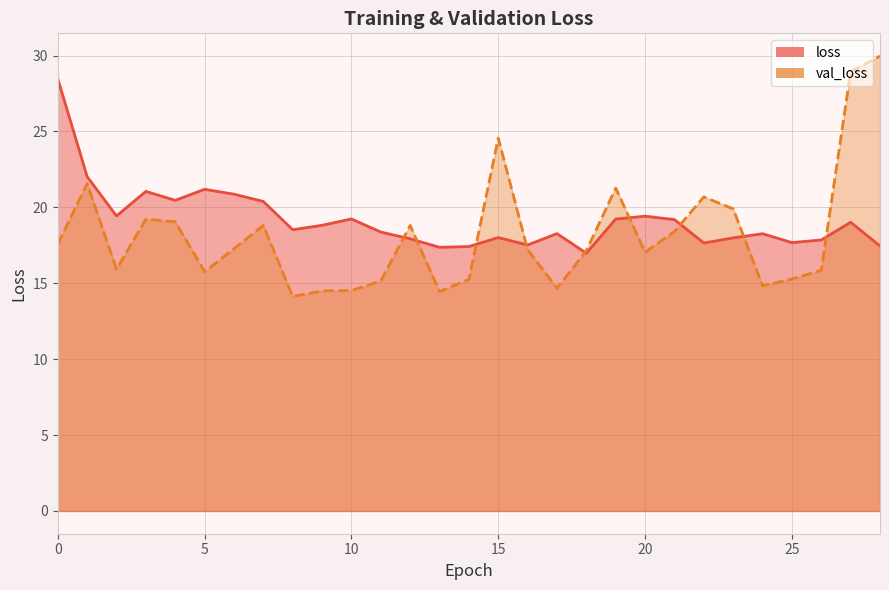

What is the maximum value shown in the chart?

30.0